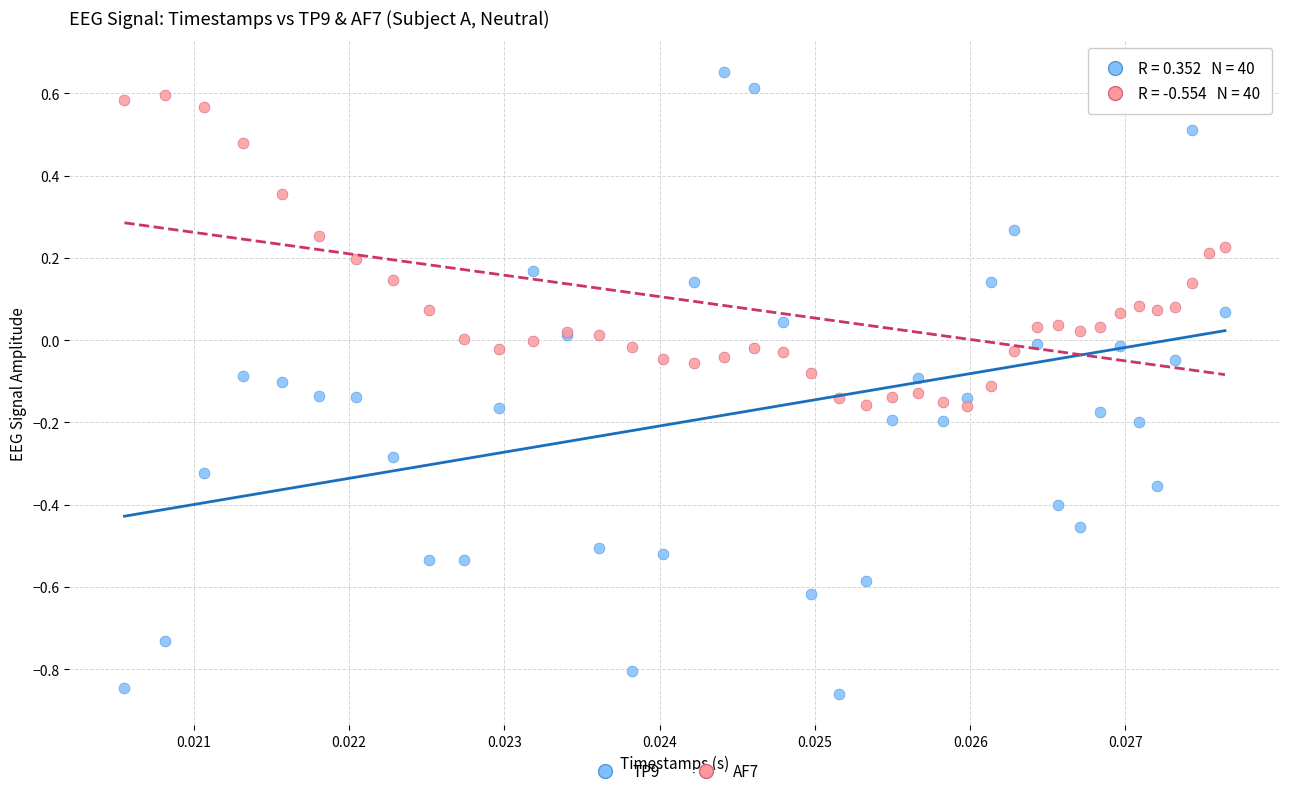

Which series reaches the minimum Y coordinate?

TP9